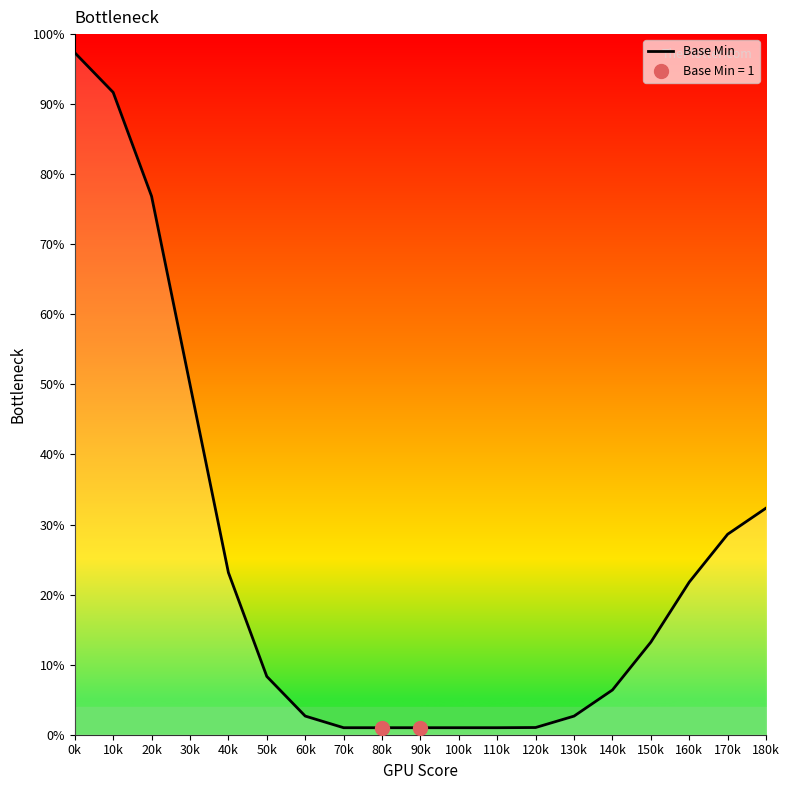

Which has a higher value, 20k or 100k?

20k